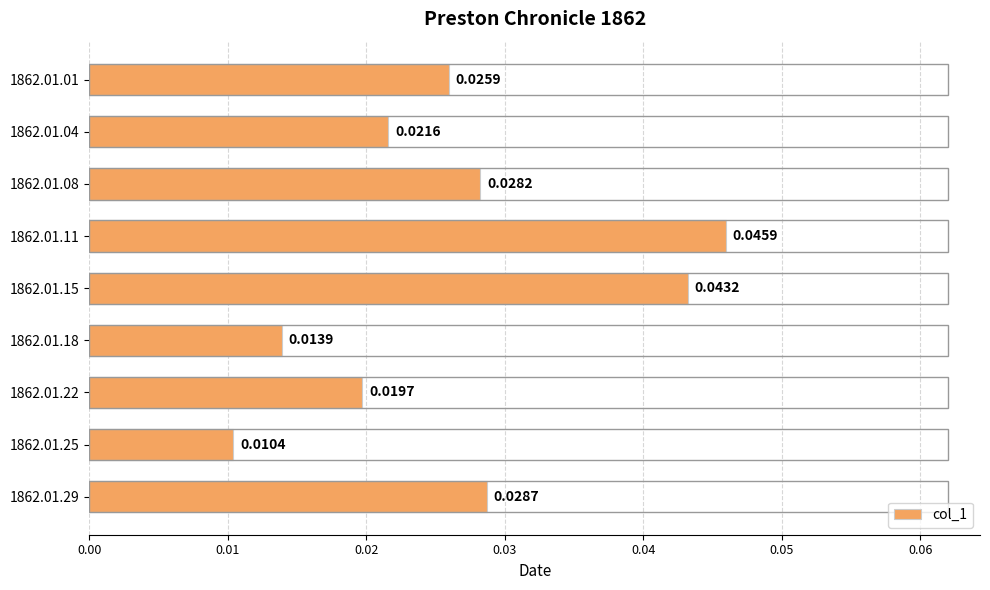

Between 1862.01.08 and 1862.01.15, which is larger?

1862.01.15